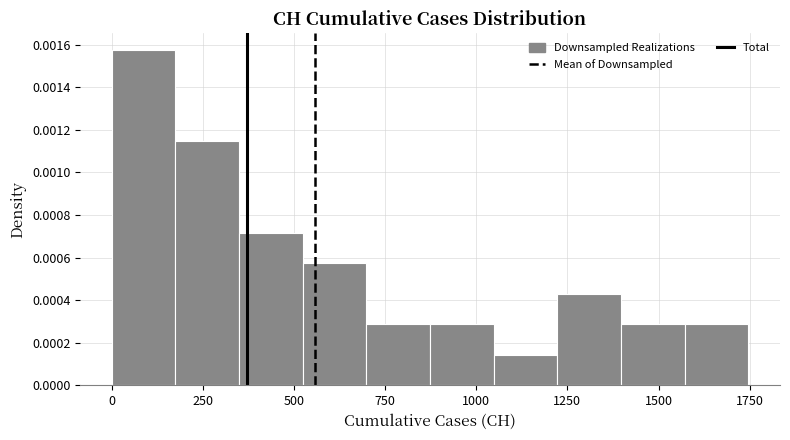

Read against the x-axis, roughly where is the centre of the tallest bar?

100